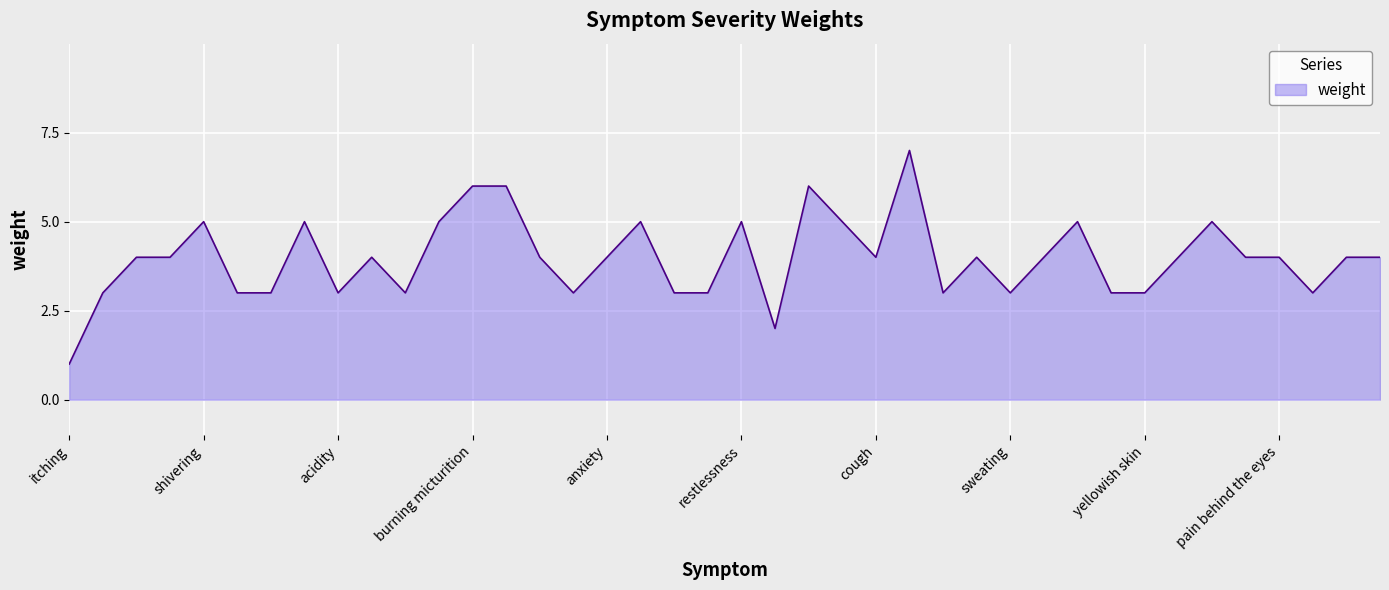

What is the difference between the maximum and minimum values?

6